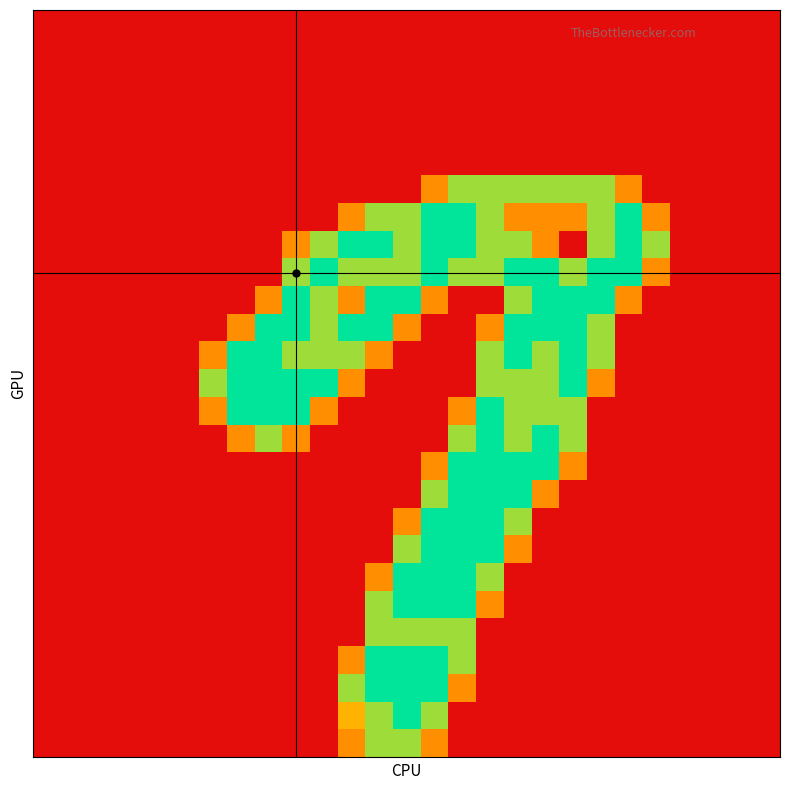

At how many categories does at least one series exceed 0?

17